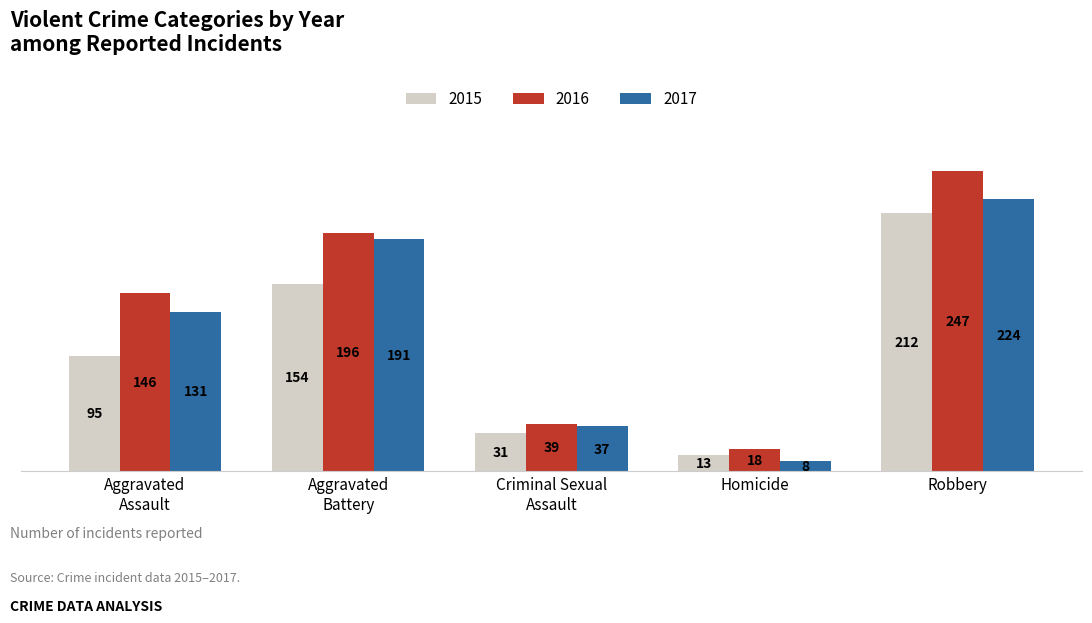

At which label is 2017 closest to 116?

Aggravated
Assault